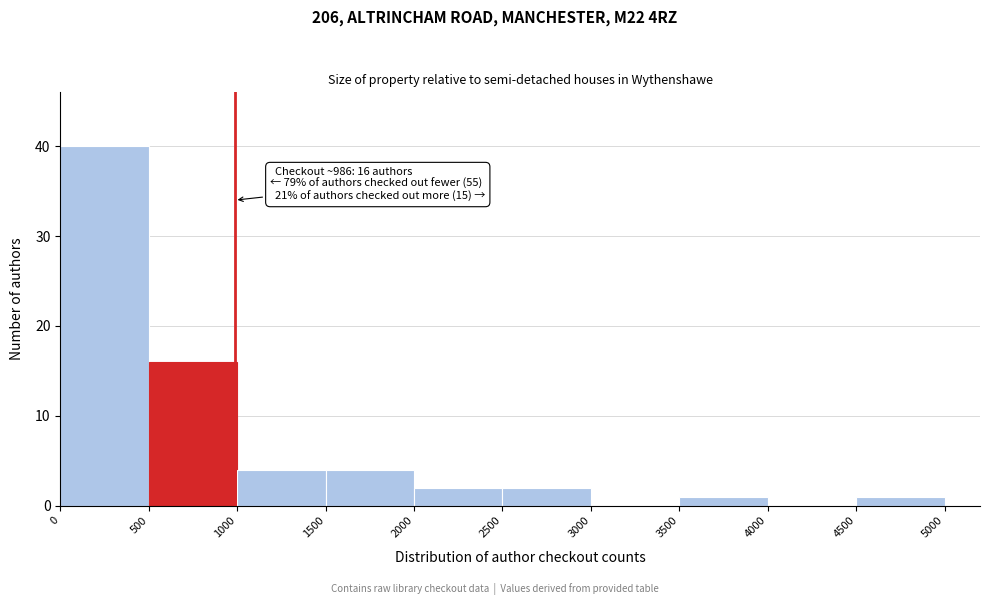

Over which range of the x-axis is the bar tallest?

0 to 500